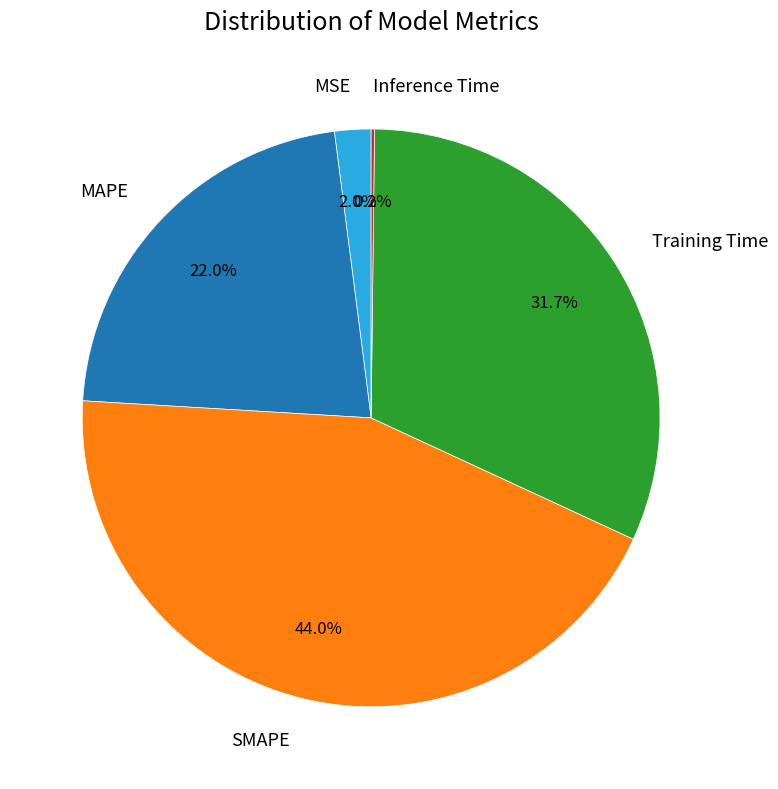

What is the largest slice in the pie chart?

SMAPE